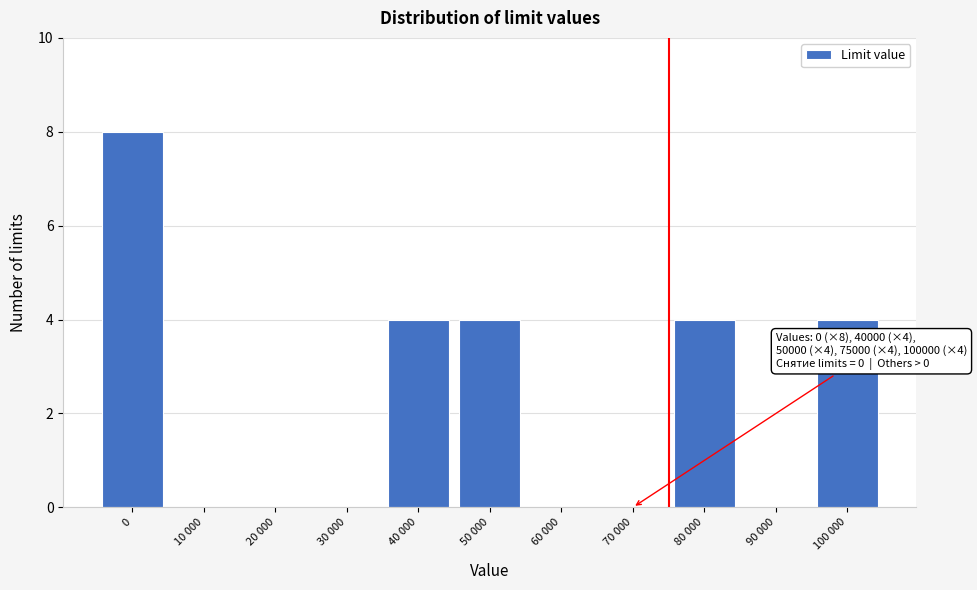

Reading left to right, what are all the values shown in this chart?

0=8	10 000=0	20 000=0	30 000=0	40 000=4	50 000=4	60 000=0	70 000=0	80 000=4	90 000=0	100 000=4